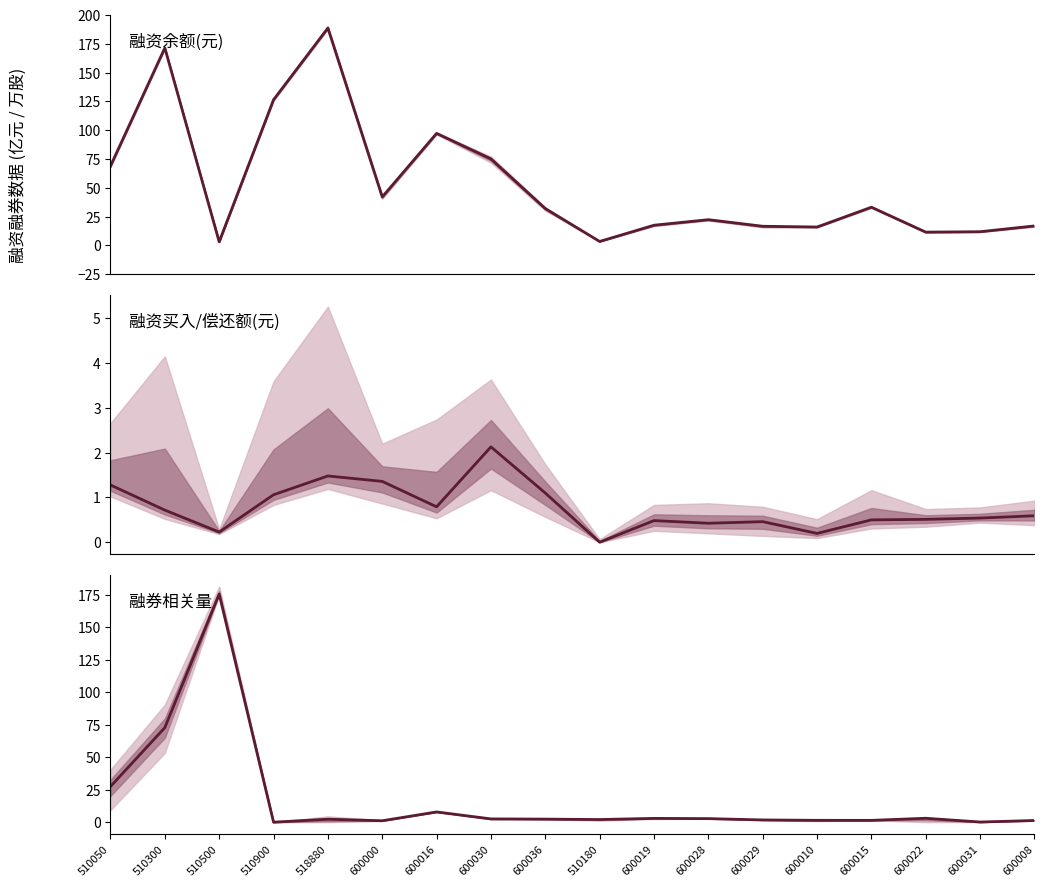

What position from the left is 600010?

14